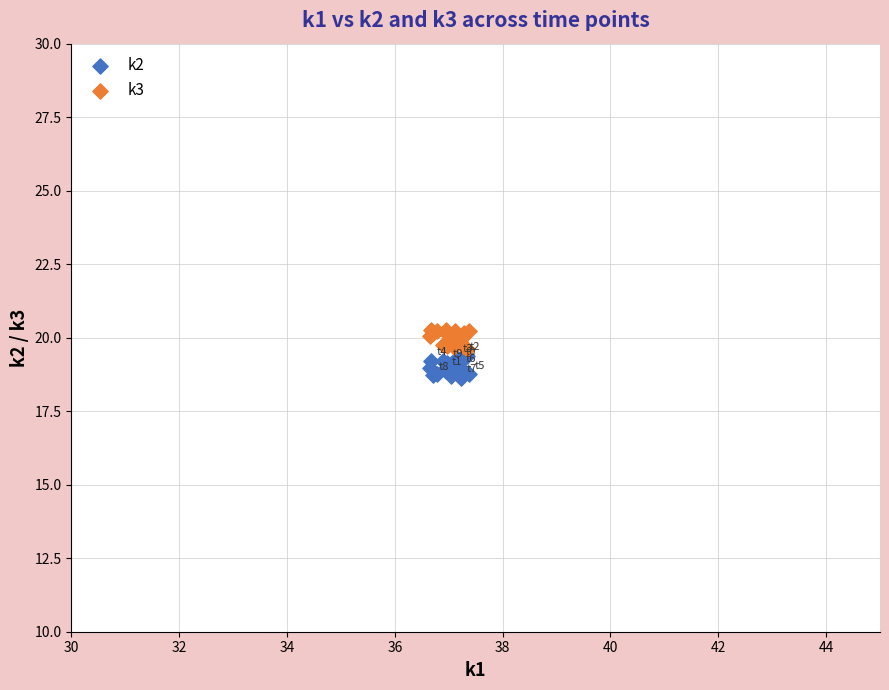

Which series contains the highest Y value?

k3